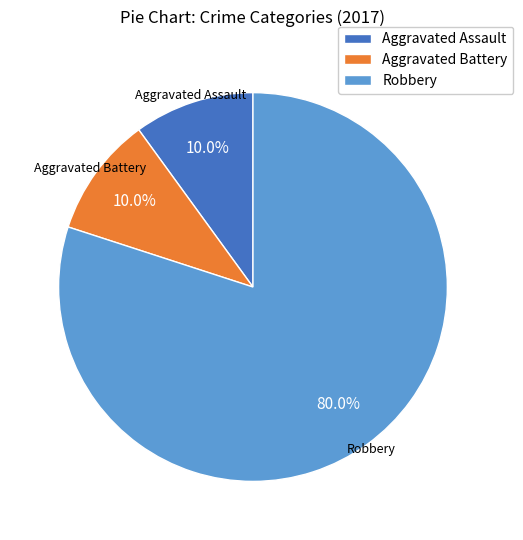

Is it true that Aggravated Assault is 14% of the pie?

False